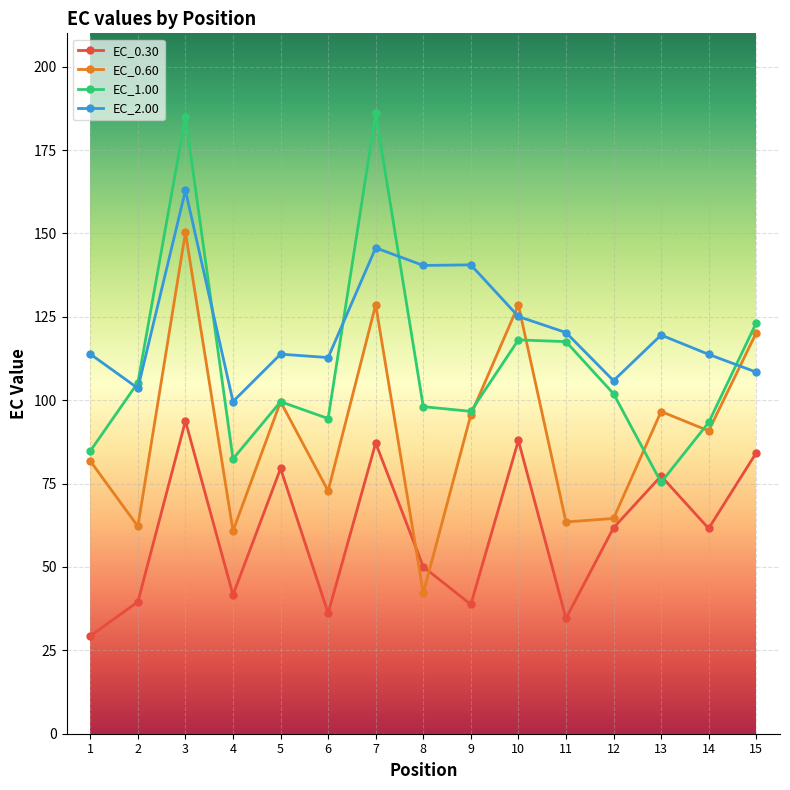

Rank the series by their maximum value, from lowest to highest.

EC_0.30, EC_0.60, EC_2.00, EC_1.00